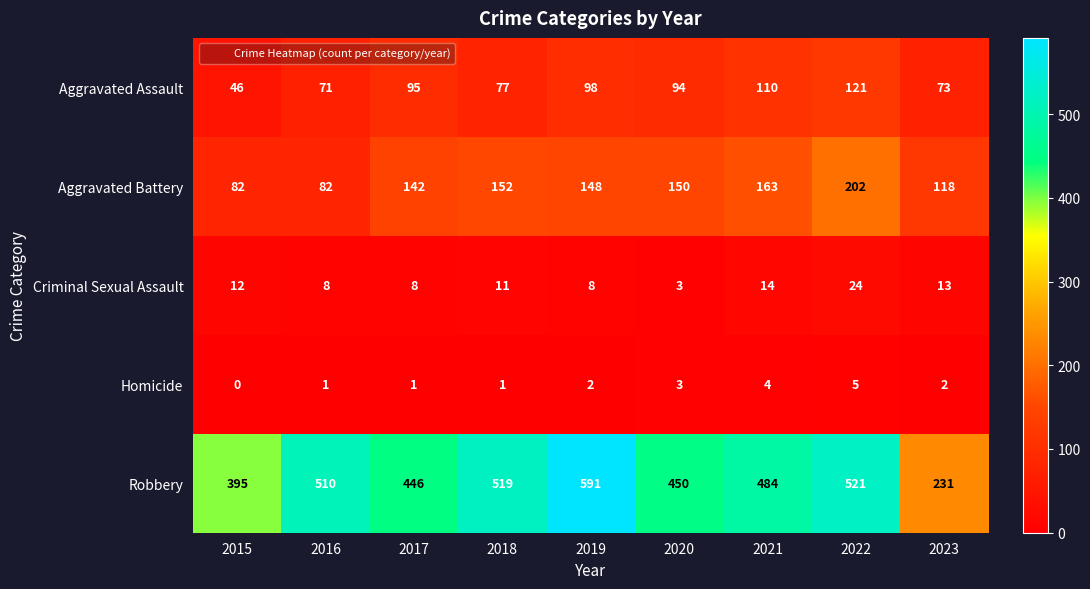

What is the spread (max minus min) of values at 2023?

229